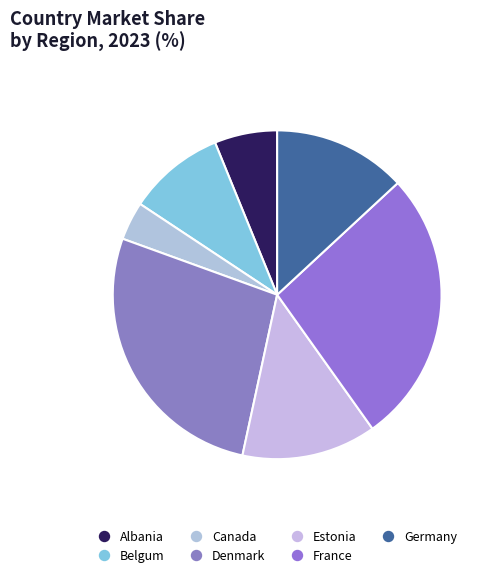

Count the number of slices in the pie.

7